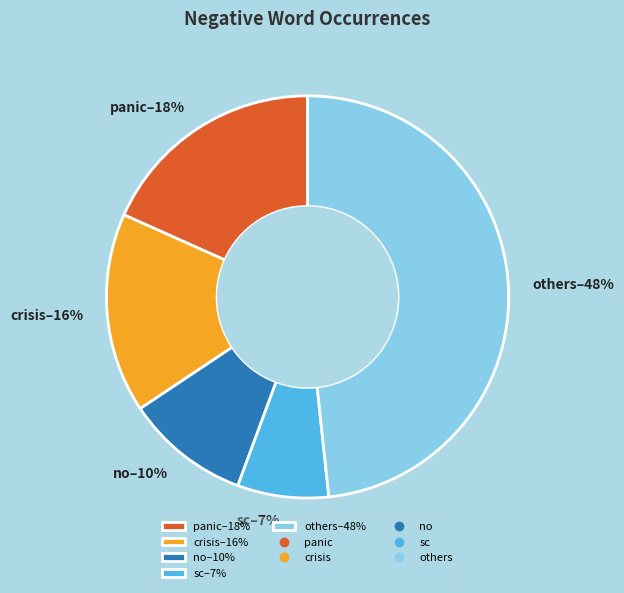

Which slice is the smallest?

sc–7%